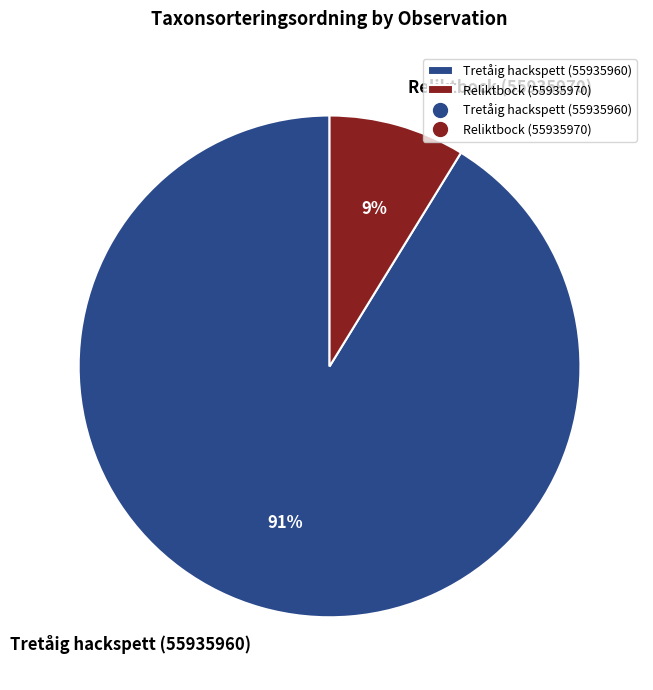

Which slice is the smallest?

Reliktbock (55935970)